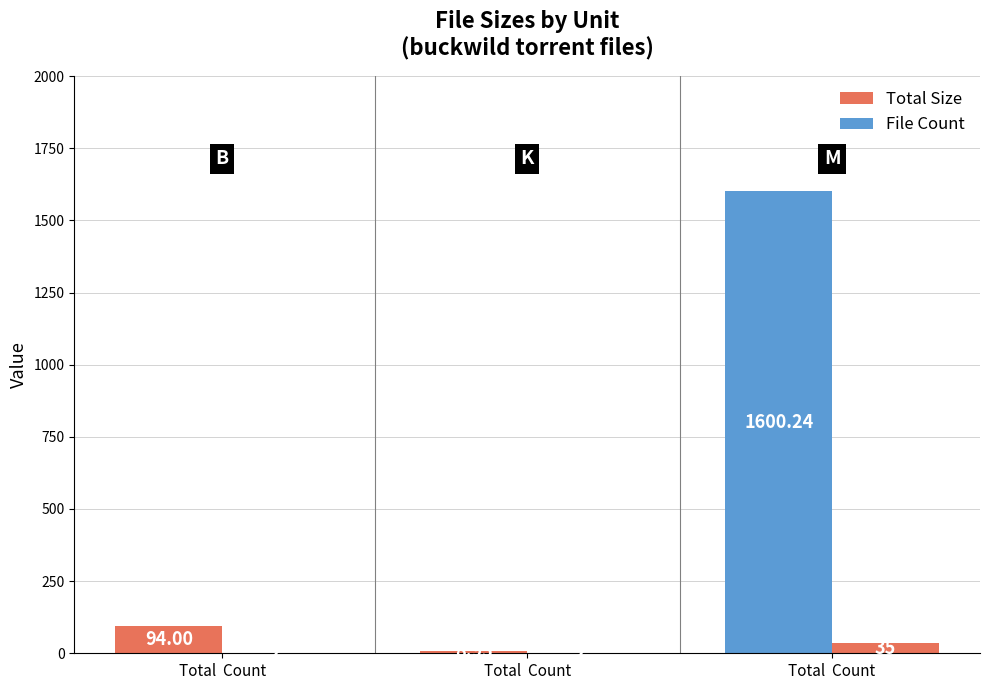

What is the spread (max minus min) of values at Total  Count?

92.0